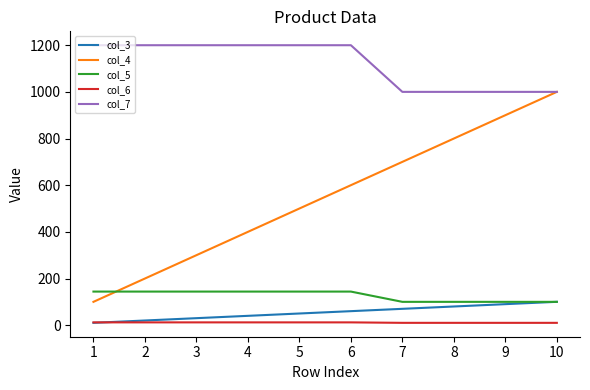

Which series has the largest total across all categories?

col_7